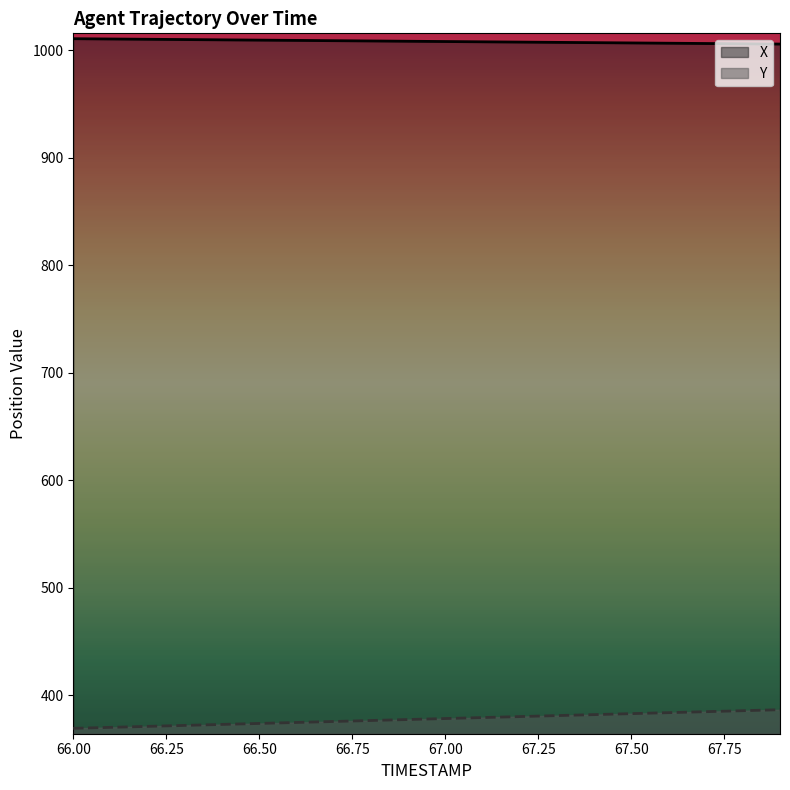

What is the sum of the X values at 67.9 and 67.2?

2013.5